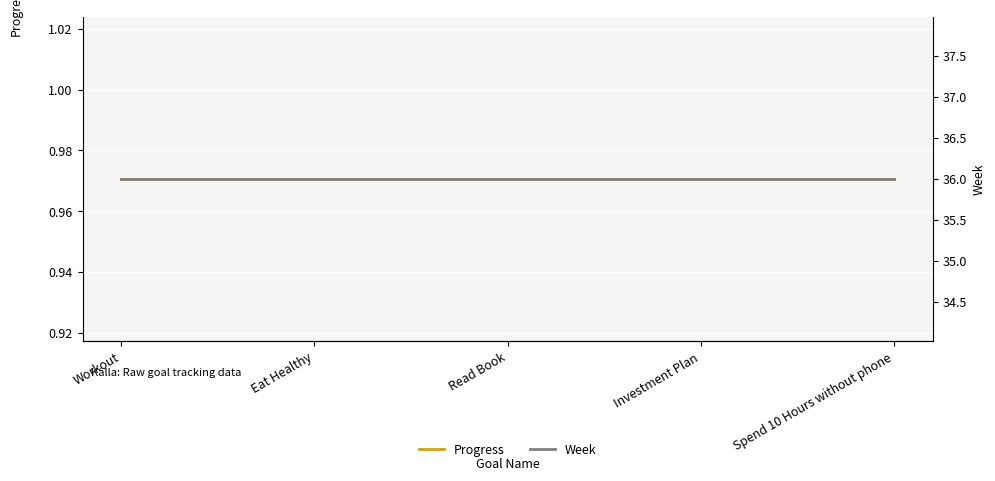

True or false: Week has more than 2 interior local peaks.

False